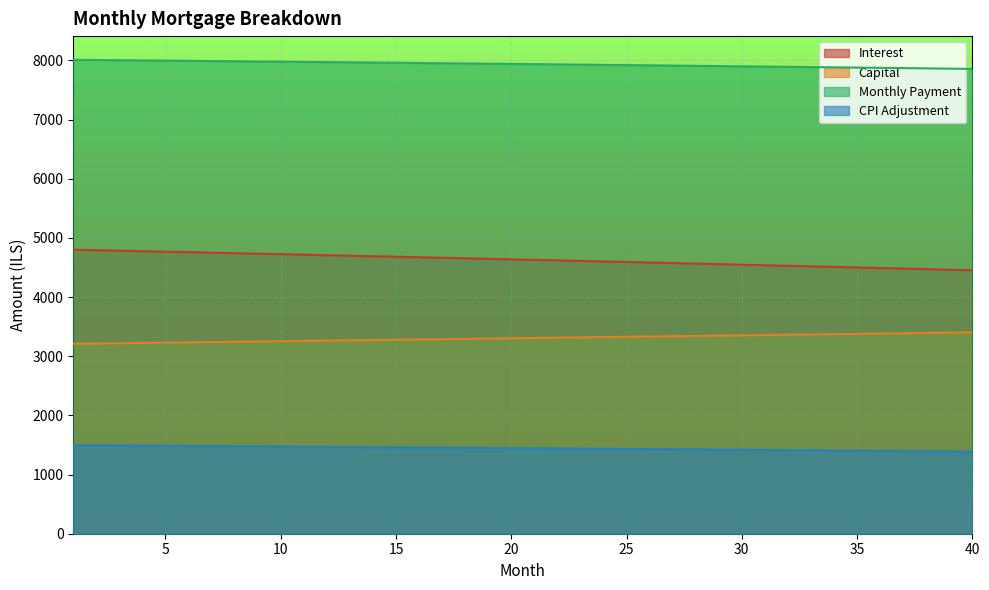

Where does the month_payment series first go above 7939?

1